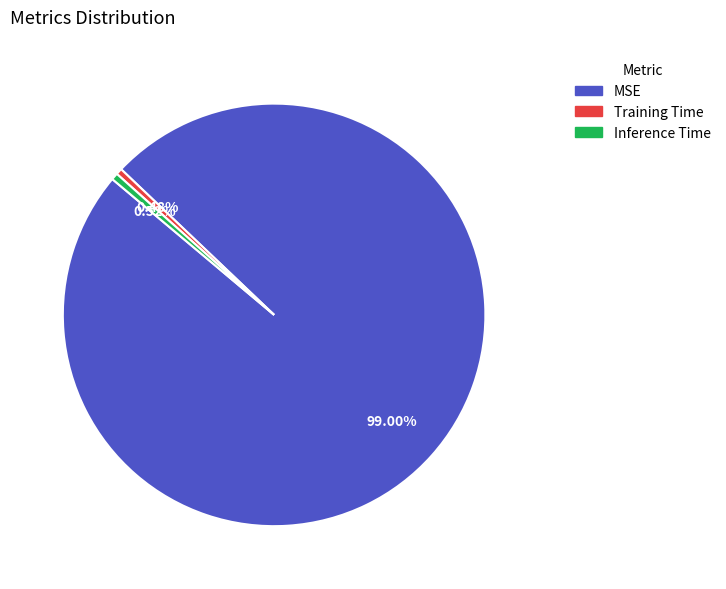

What is the largest slice in the pie chart?

MSE